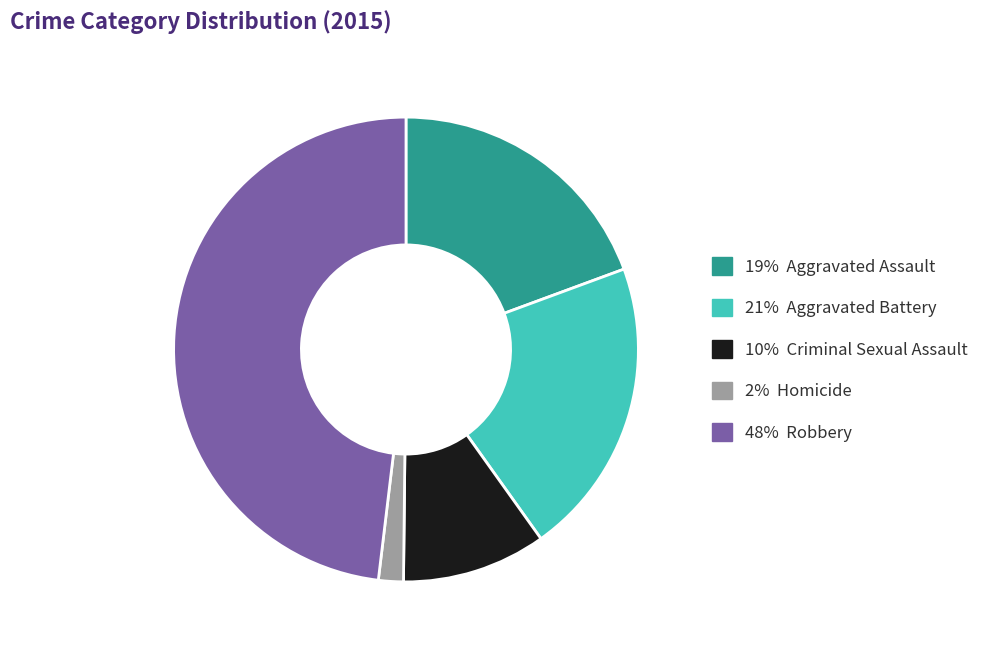

Does any single category account for the majority?

No